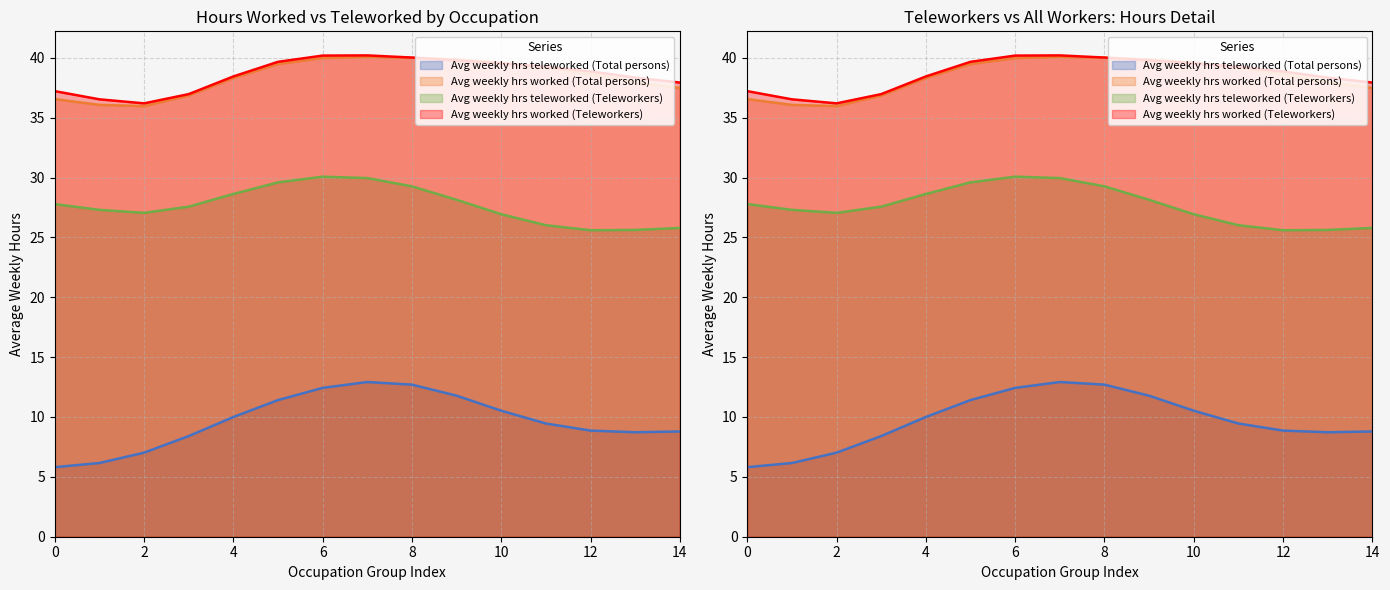

True or false: Avg weekly hrs teleworked (Total persons) and Avg weekly hrs worked (Teleworkers) cross at least once.

False